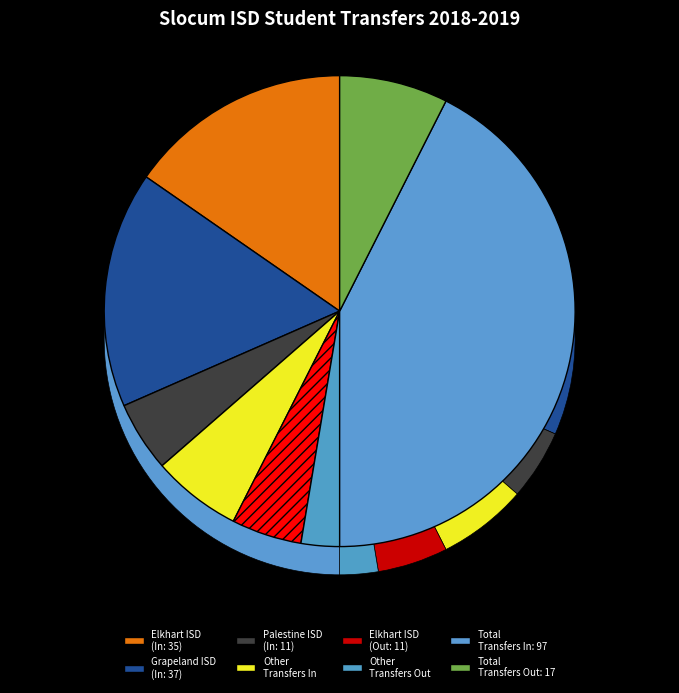

To the nearest percent, what is the combined percentage of Other Transfers Out and Elkhart ISD (transfers in)?

18%